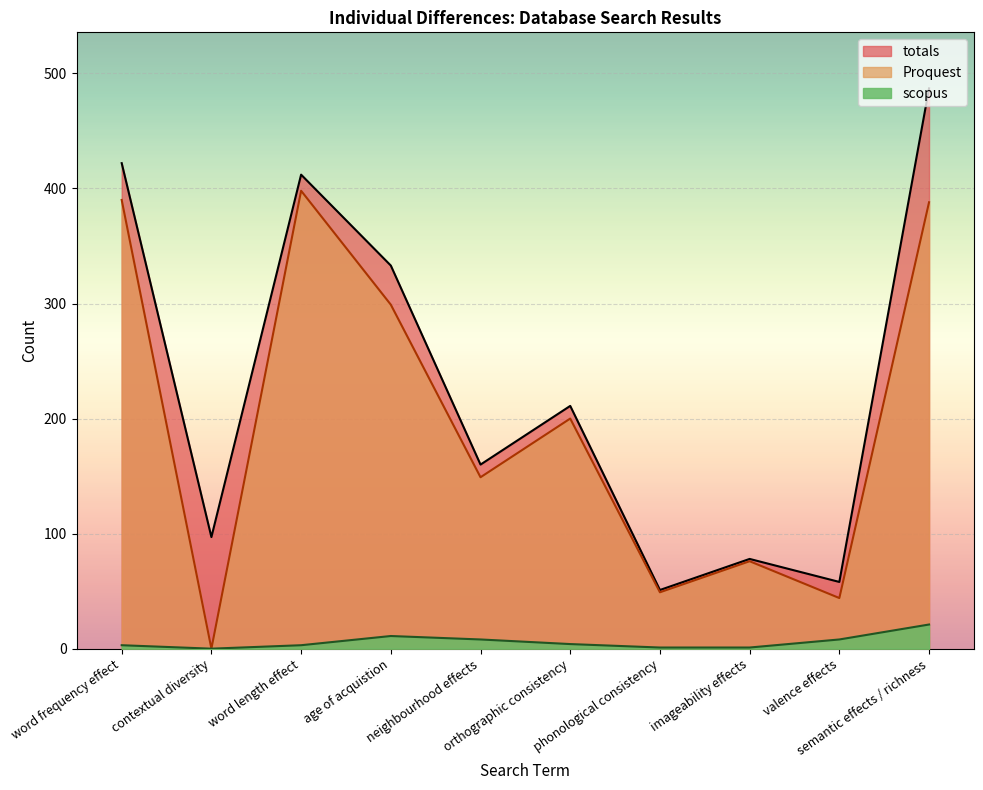

What is the label of the 6th point from the left?

orthographic consistency